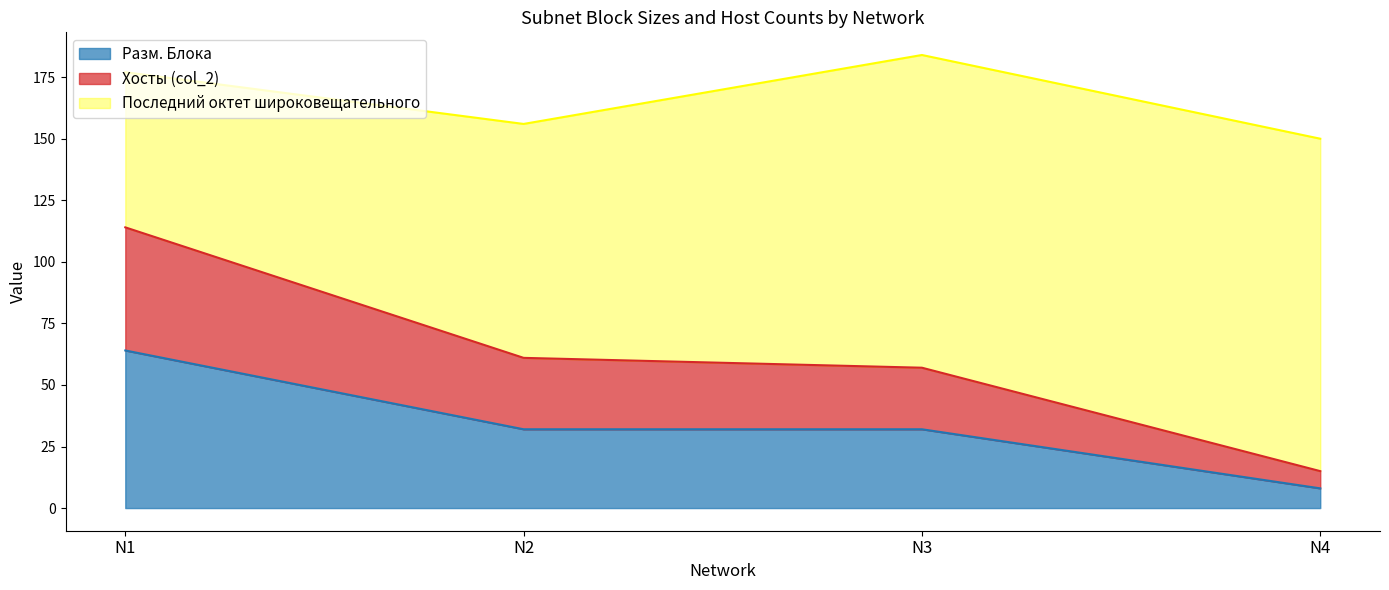

What is the maximum value for Разм. Блока?

64